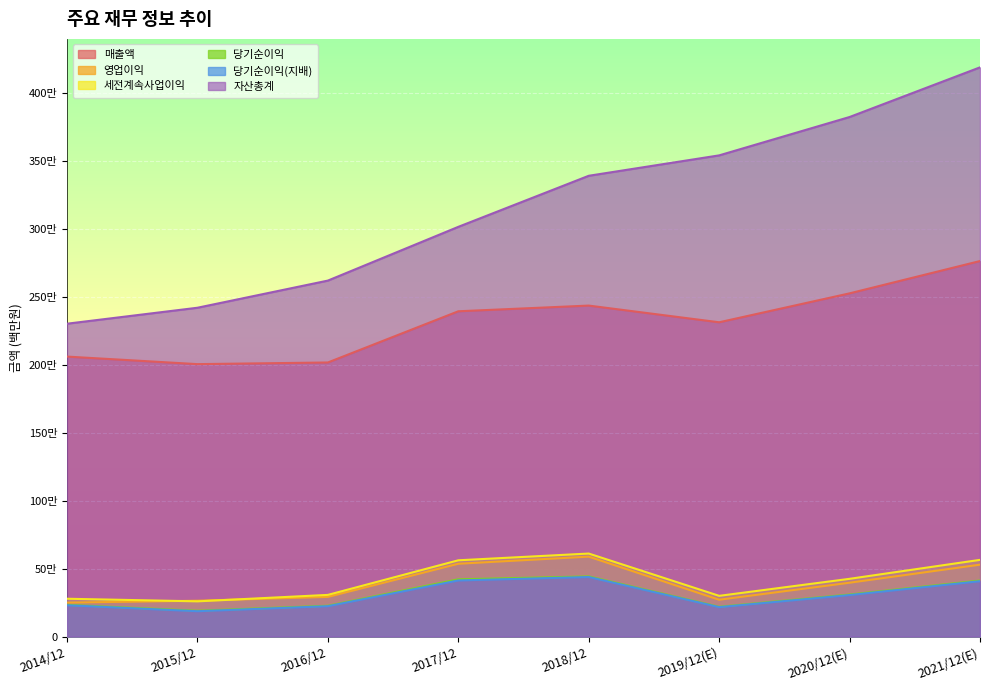

How many series are shown in this chart?

6